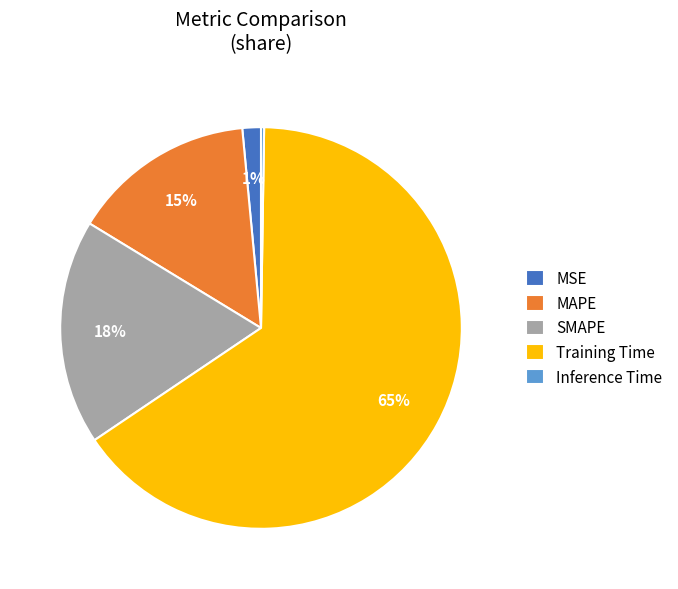

Is there any slice that represents more than half of the pie?

Yes